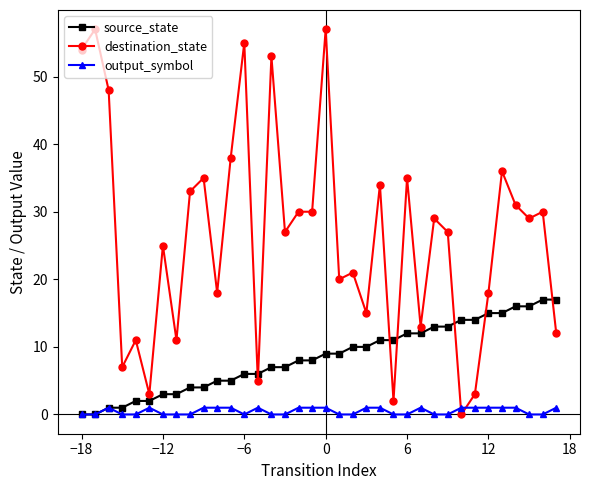

Which series has the largest total across all categories?

destination_state